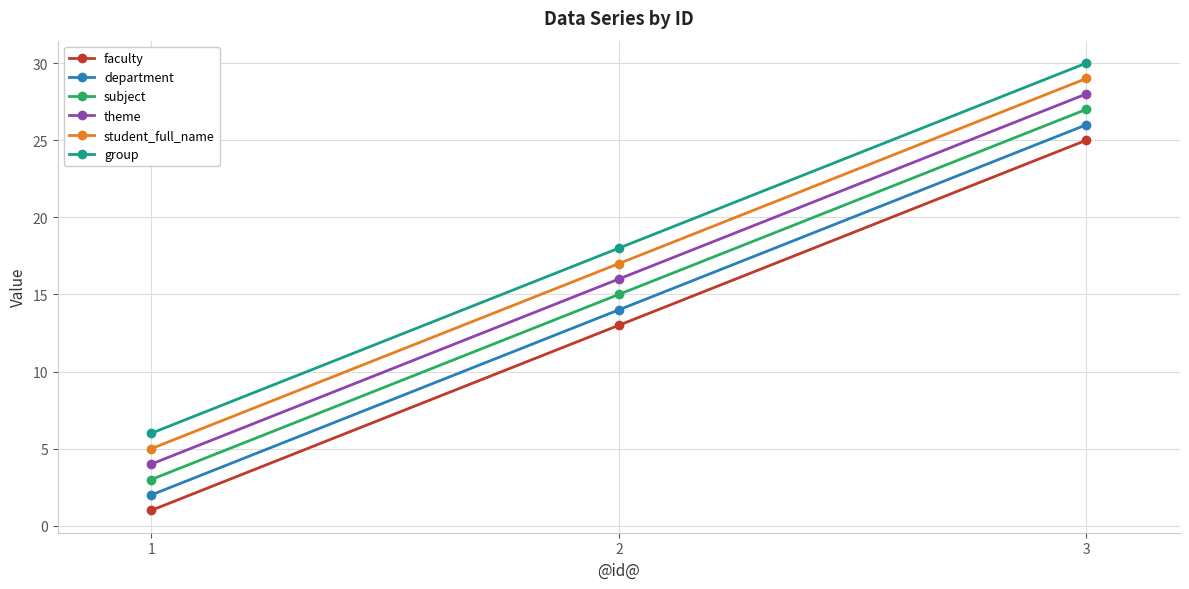

The value of department at 1 is 1. True or false?

False